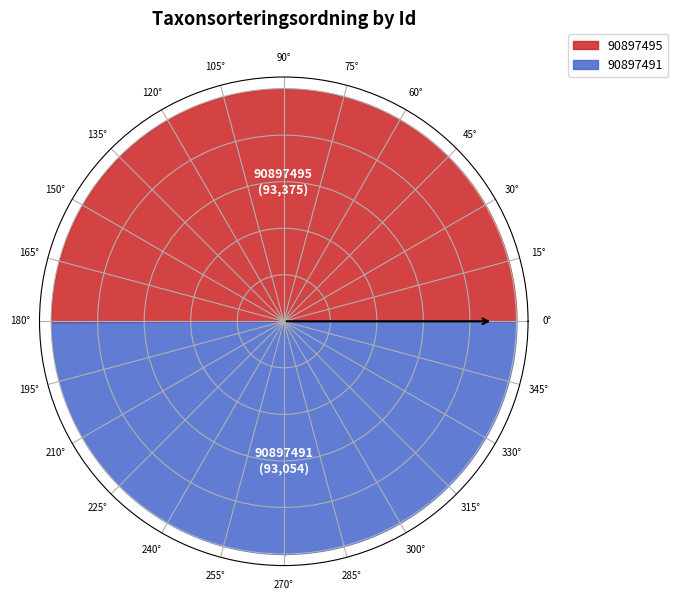

Is there any slice that represents more than half of the pie?

Yes